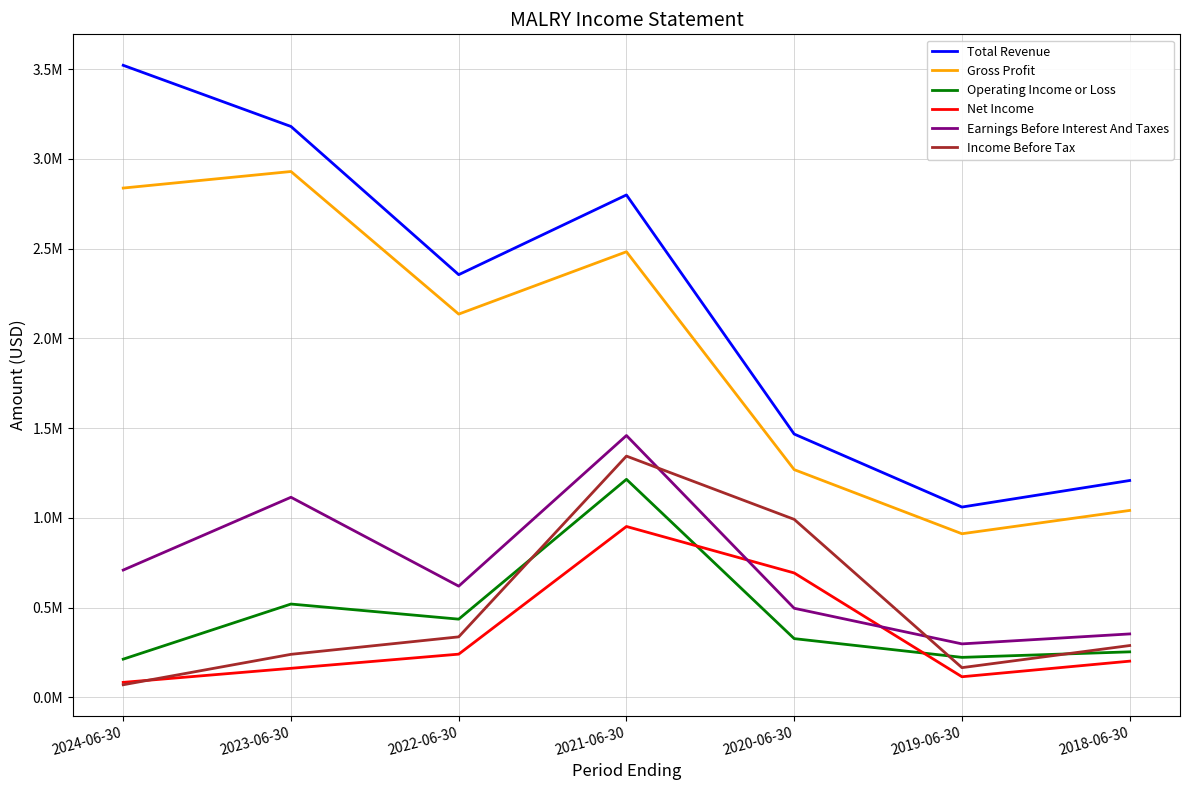

Reading right to left, transcribe all the data shown in this chart.

Total Revenue: 2018-06-30=1208100	2019-06-30=1060200	2020-06-30=1466900	2021-06-30=2799200	2022-06-30=2355000	2023-06-30=3180700	2024-06-30=3521500
Gross Profit: 2018-06-30=1041300	2019-06-30=911500	2020-06-30=1268700	2021-06-30=2482700	2022-06-30=2135300	2023-06-30=2929800	2024-06-30=2837600
Operating Income or Loss: 2018-06-30=253500	2019-06-30=222700	2020-06-30=327100	2021-06-30=1214700	2022-06-30=435600	2023-06-30=519800	2024-06-30=212800
Net Income: 2018-06-30=201600	2019-06-30=114700	2020-06-30=693000	2021-06-30=951900	2022-06-30=240600	2023-06-30=161700	2024-06-30=83400
Earnings Before Interest And Taxes: 2018-06-30=353300	2019-06-30=297800	2020-06-30=496200	2021-06-30=1458800	2022-06-30=619500	2023-06-30=1114800	2024-06-30=709200
Income Before Tax: 2018-06-30=288600	2019-06-30=165400	2020-06-30=991600	2021-06-30=1344100	2022-06-30=337000	2023-06-30=239600	2024-06-30=70100